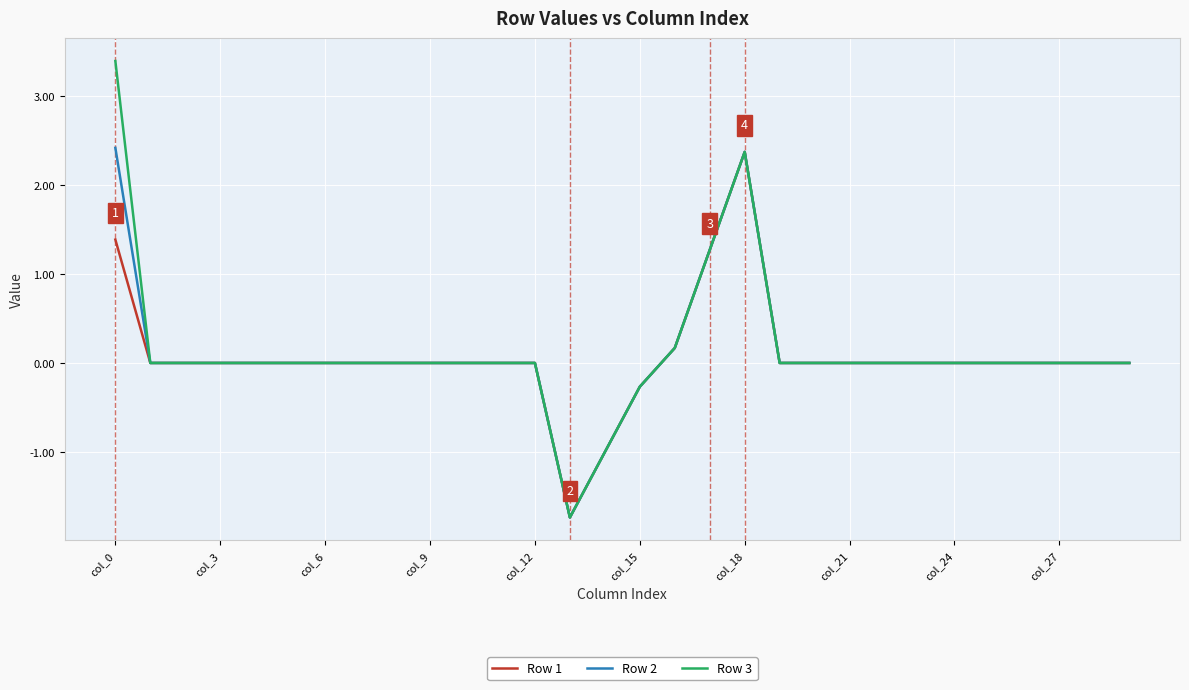

Rank the series by their maximum value, from highest to lowest.

Row 3, Row 2, Row 1